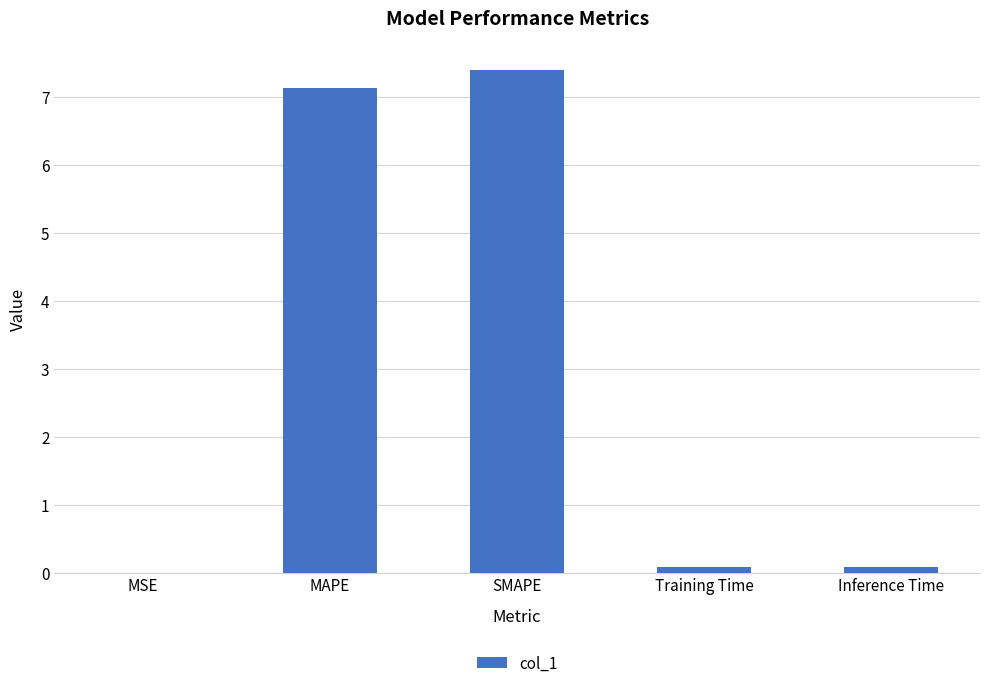

What value does the data have at Training Time?

0.1